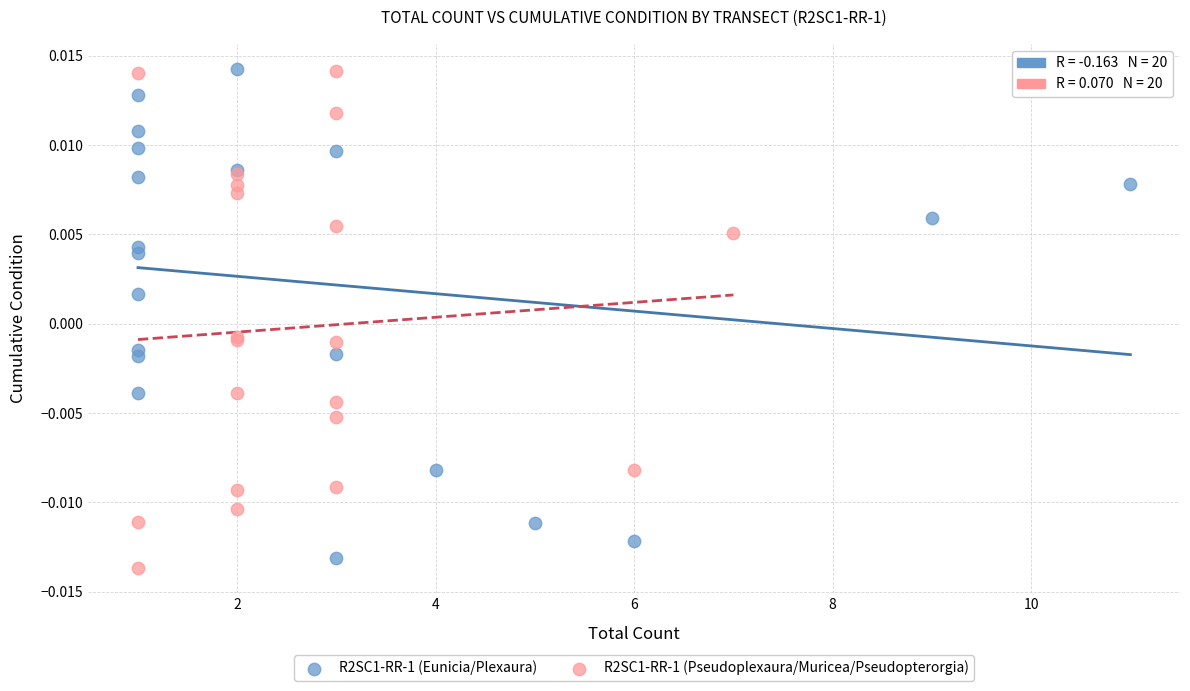

What are all the series names shown in the legend?

R2SC1-RR-1 (Eunicia/Plexaura), R2SC1-RR-1 (Pseudoplexaura/Muricea/Pseudopterorgia)